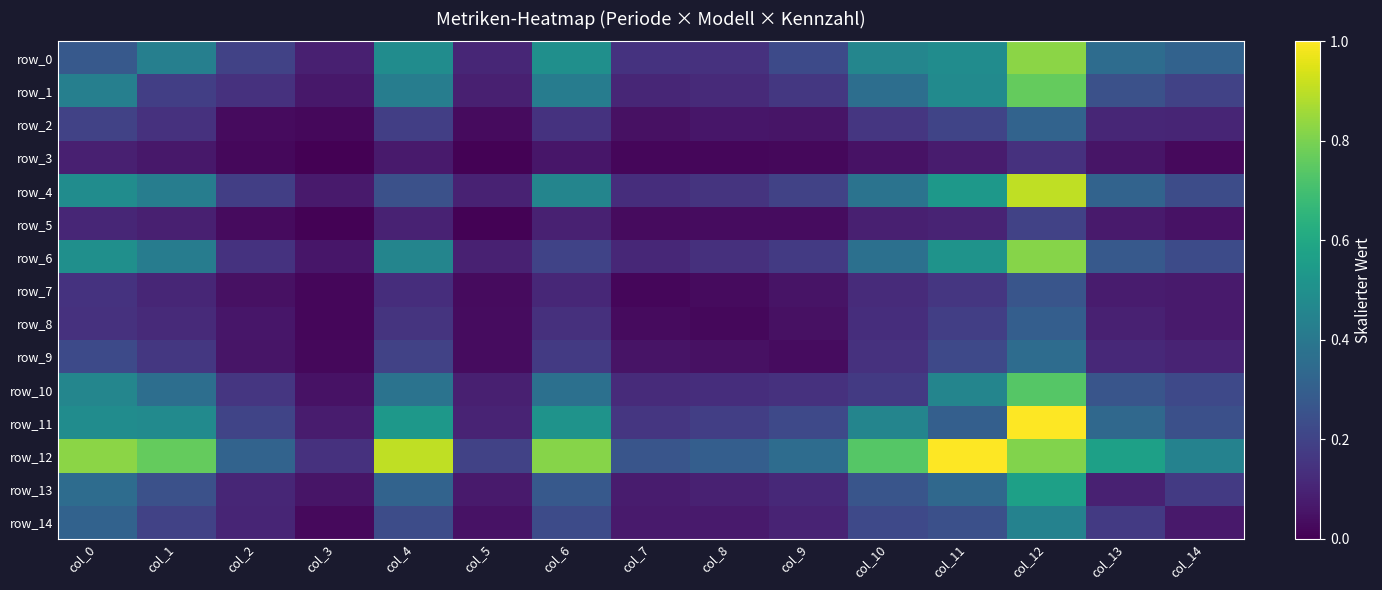

Which series has the largest total across all categories?

row_12